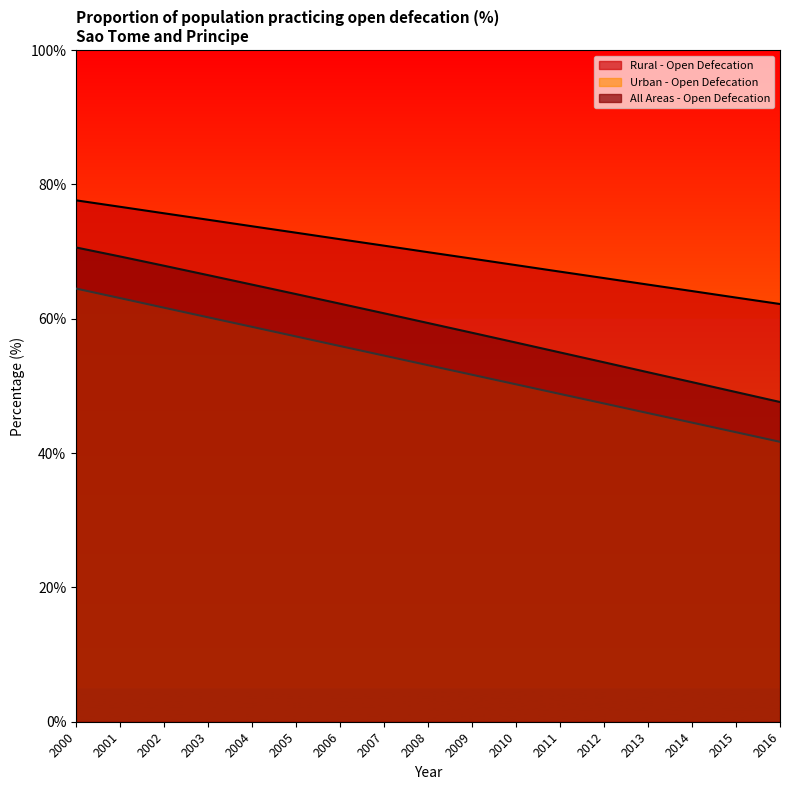

At which label does Urban - Open Defecation reach its peak?

2000